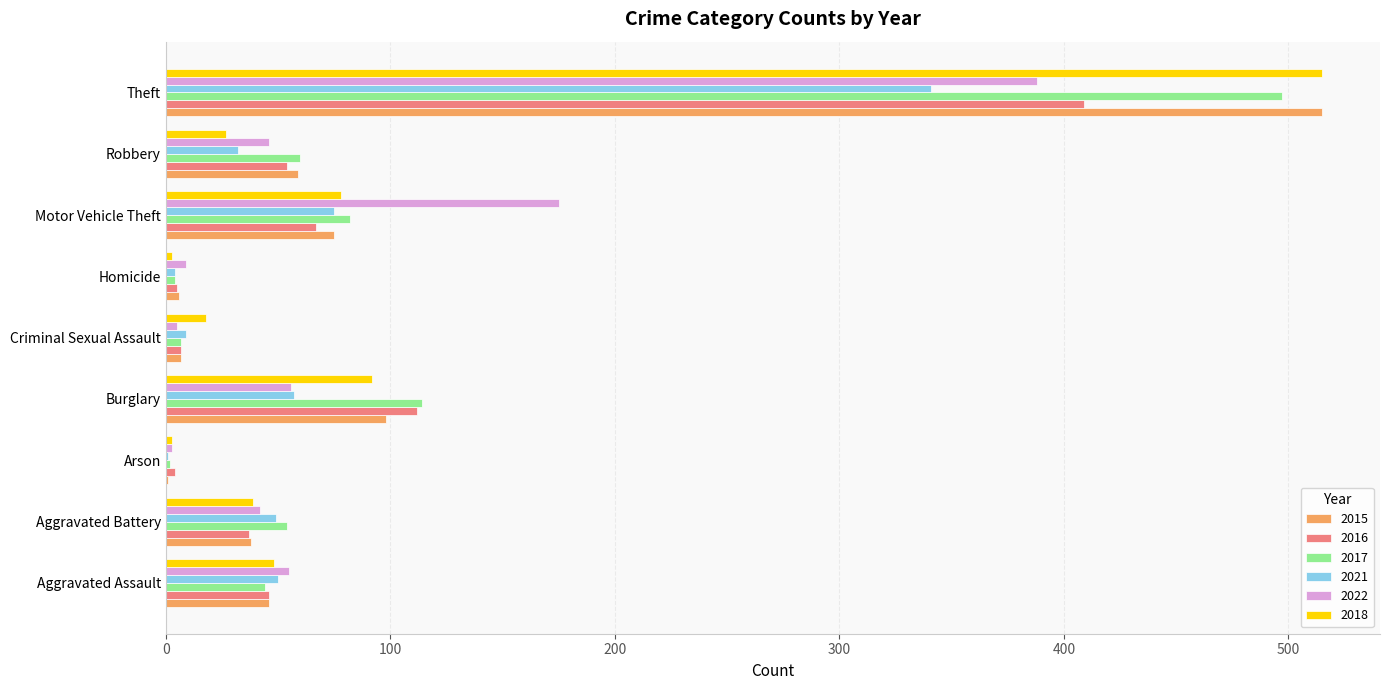

At which category does the chart reach its peak across all series?

Theft